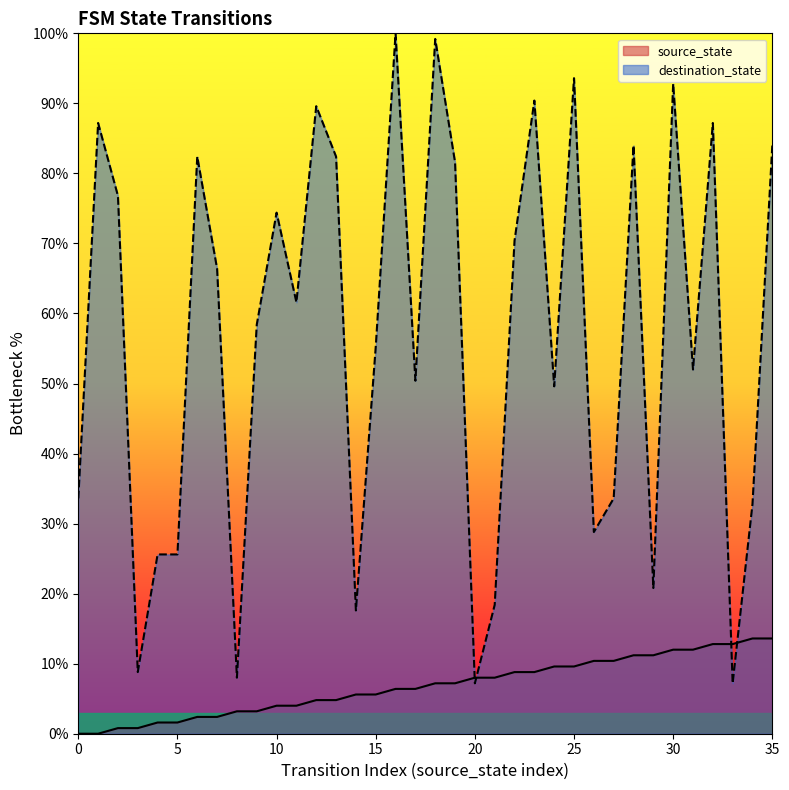

Between 7 and 21, which is larger?

21